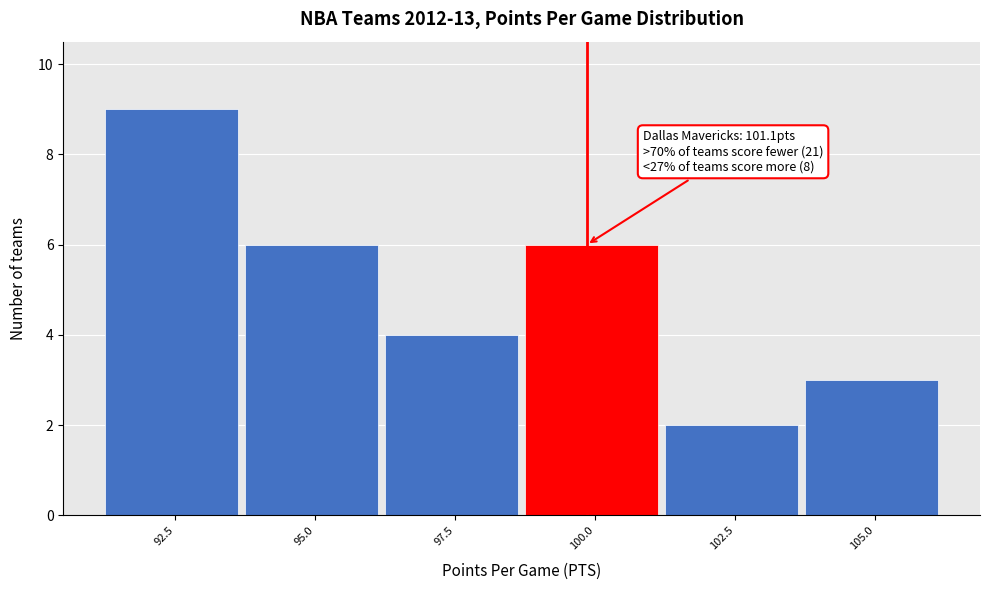

Reading right to left, what are all the values shown in this chart?

105.0=3	102.5=2	100.0=6	97.5=4	95.0=6	92.5=9